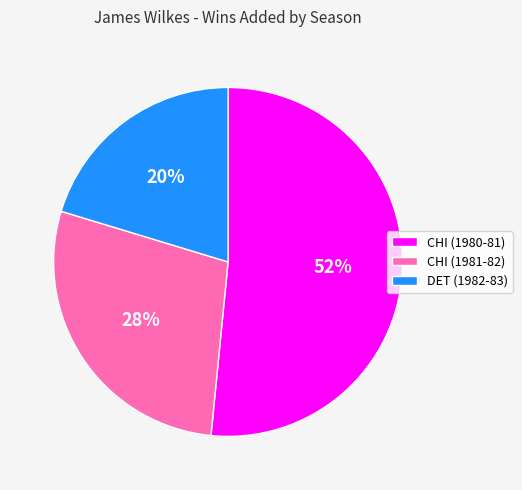

Count the number of slices in the pie.

3